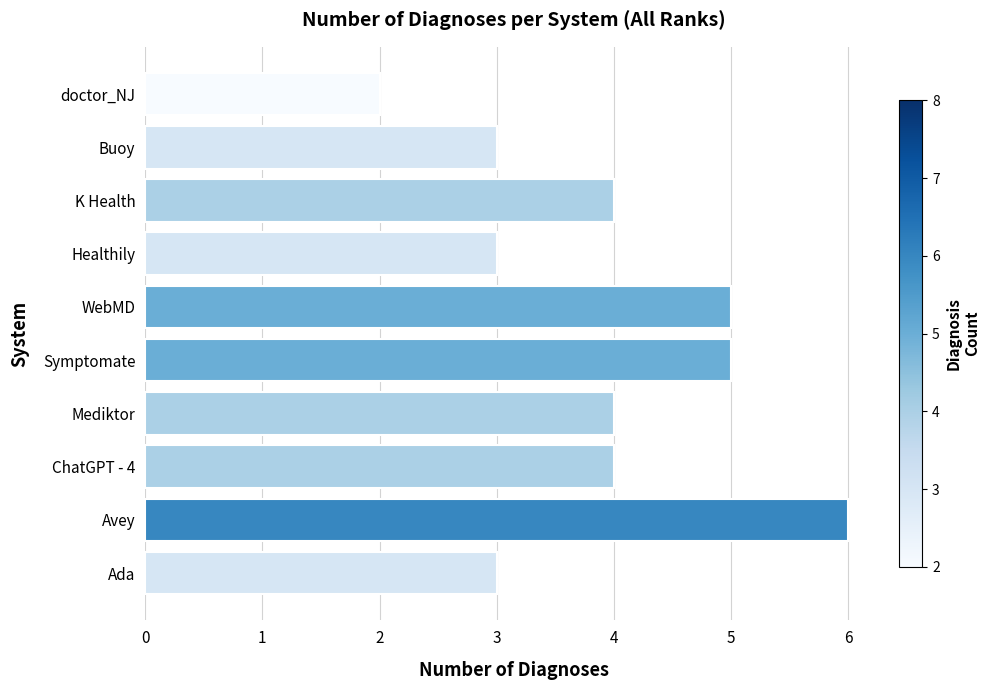

Between Buoy and Mediktor, which is larger?

Mediktor